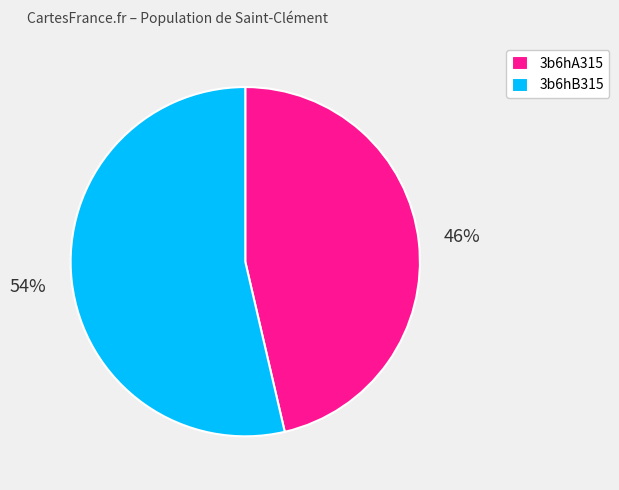

To the nearest percent, what is the combined percentage of 3b6hB315 and 3b6hA315?

100%